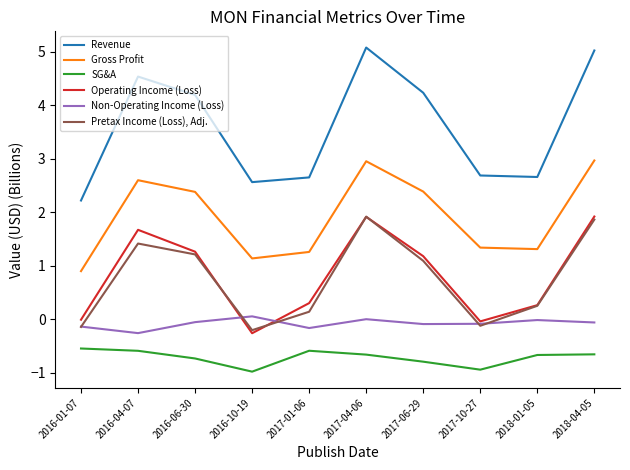

At which label does Gross Profit first exceed 2?

2016-04-07